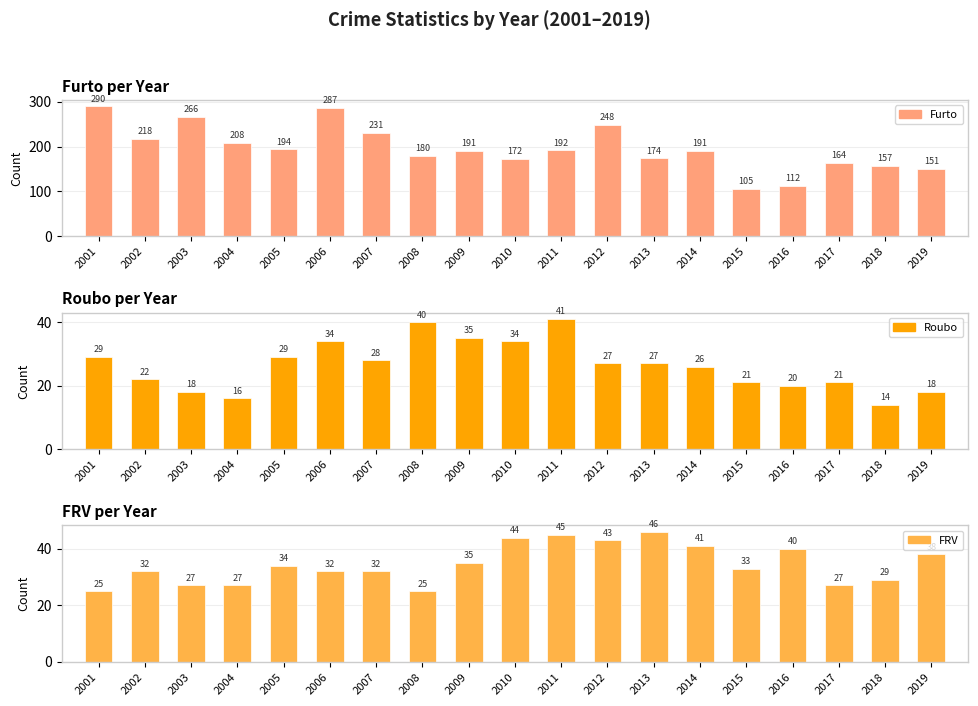

What is the total value across all series at 2019?

207